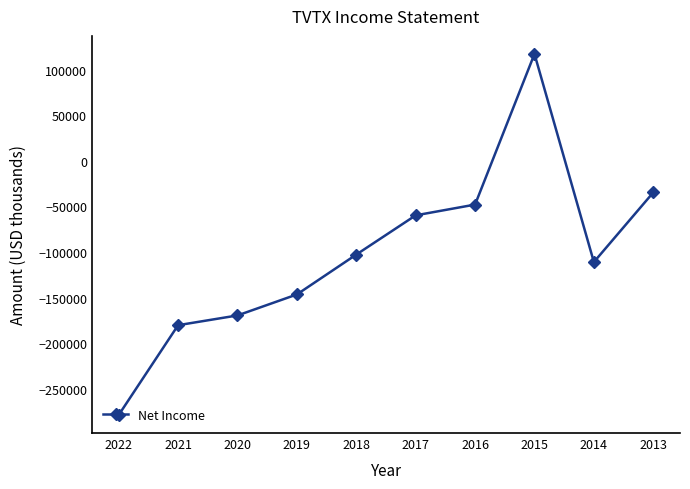

What is the sum of all values?

-1013000